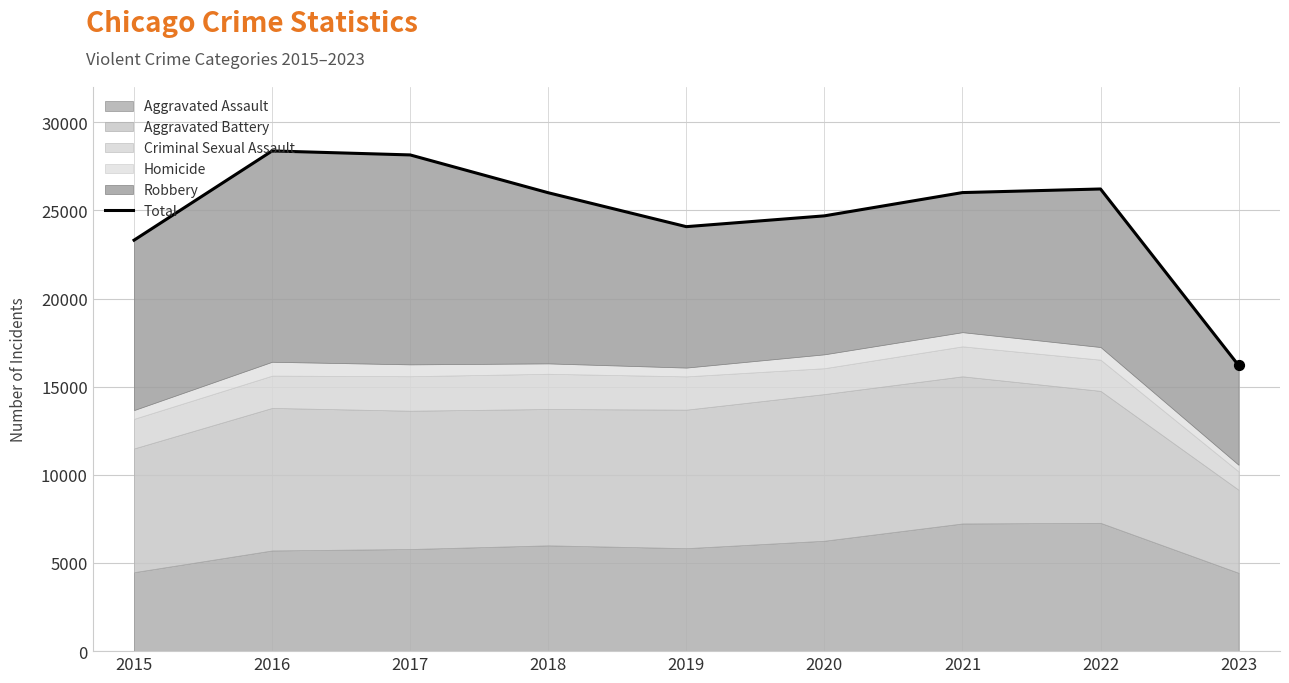

What is the ratio of the value at 2015 to the value at 2021?

0.9